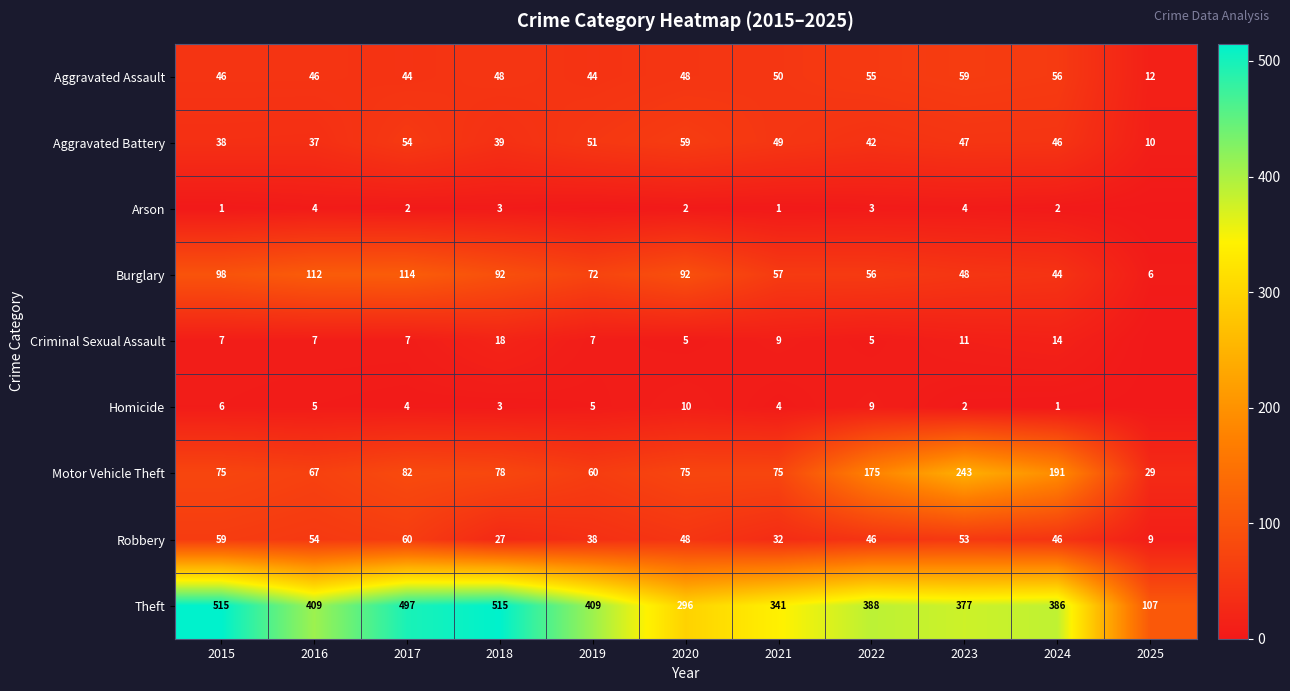

What is the greatest value displayed?

515